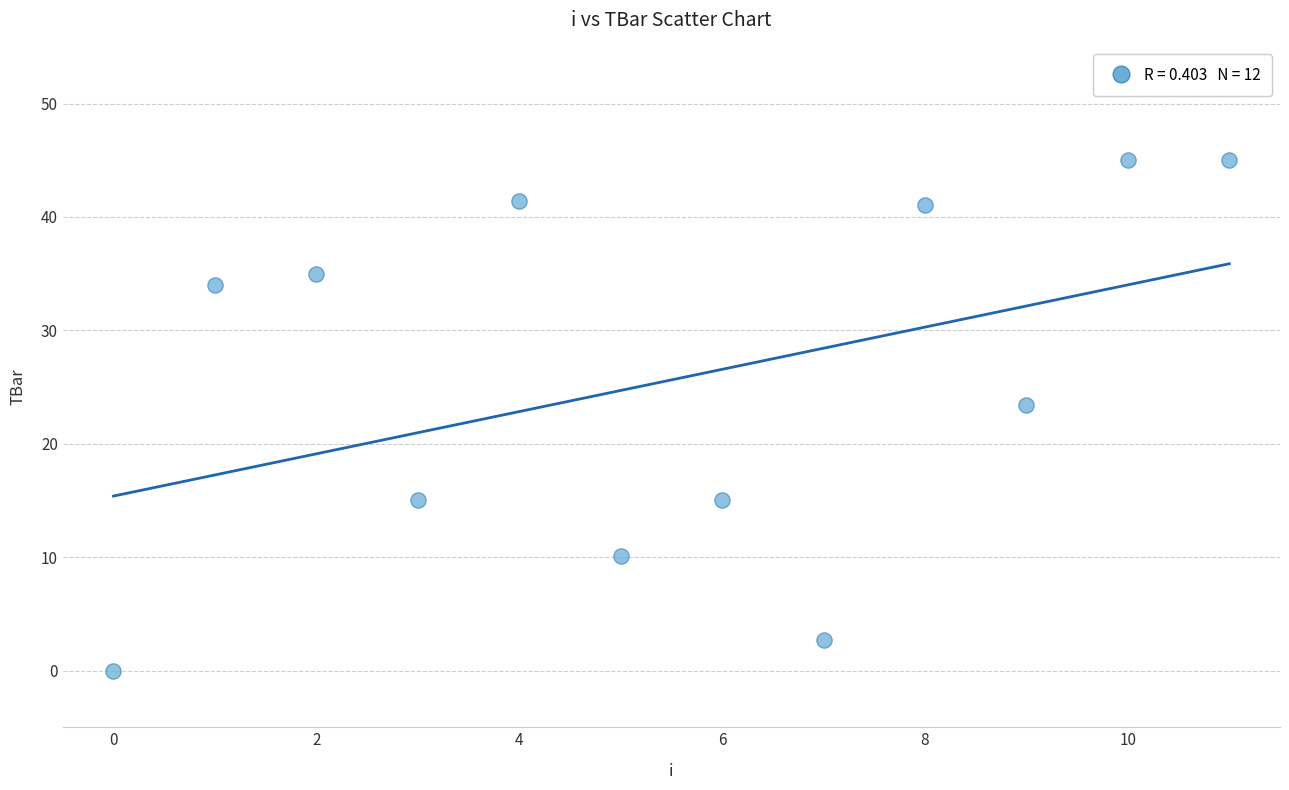

What is the range of Y values (max minus min)?

45.0